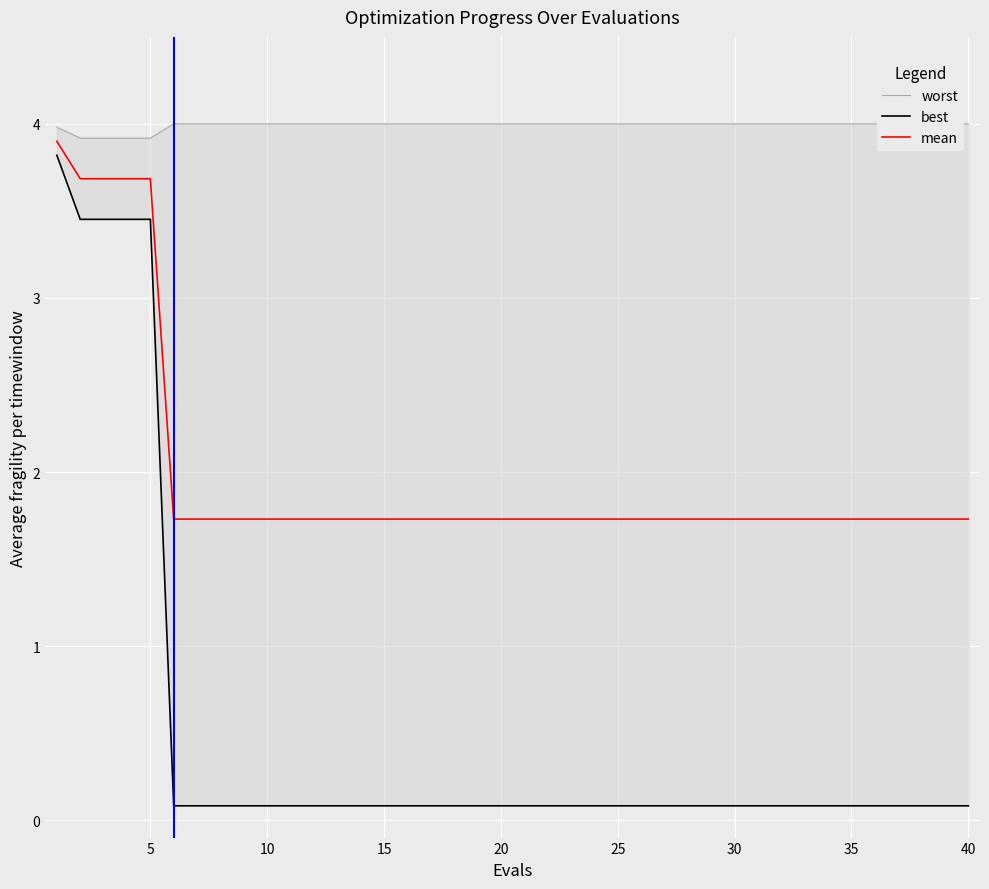

The mean series shows 1.7 at 15. True or false?

True